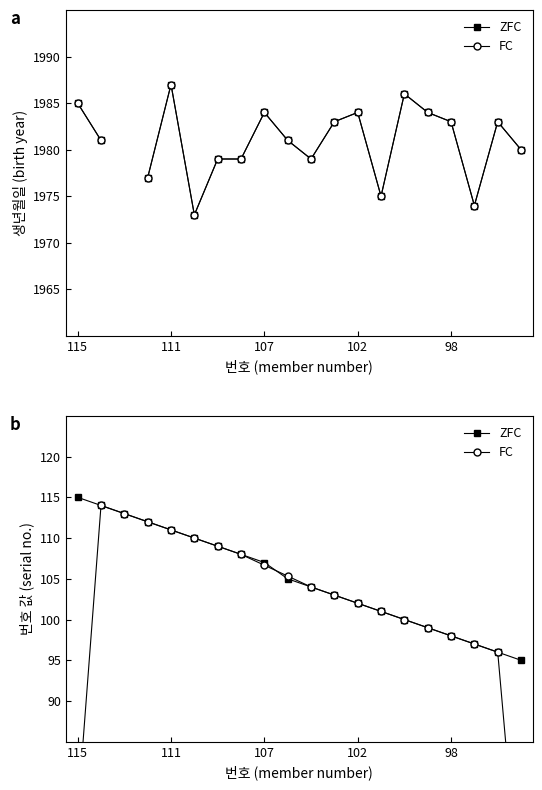

At which label does ZFC first exceed 105?

115